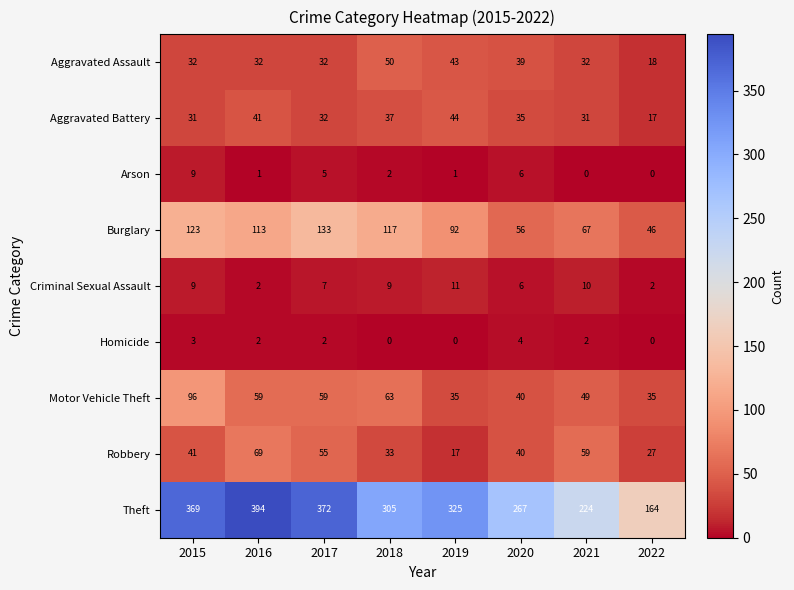

What is the sum of all Aggravated Assault values?

278